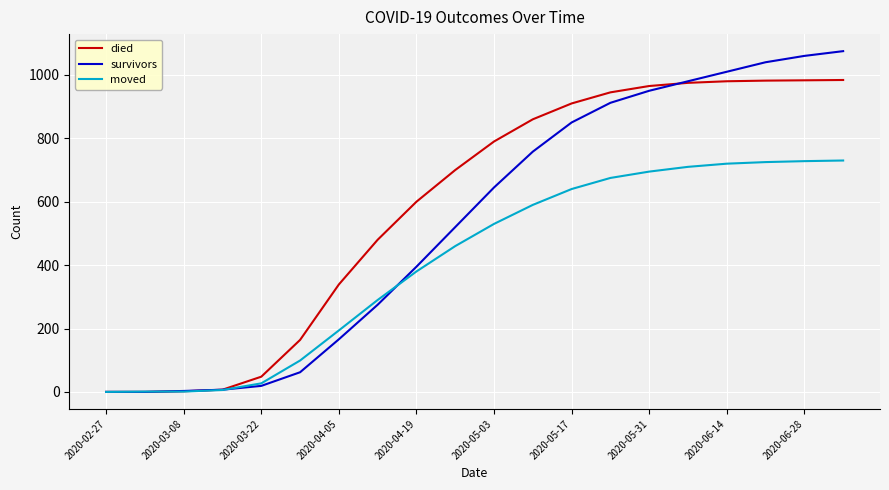

What is the difference between the maximum and second lowest values in the moved series?

729